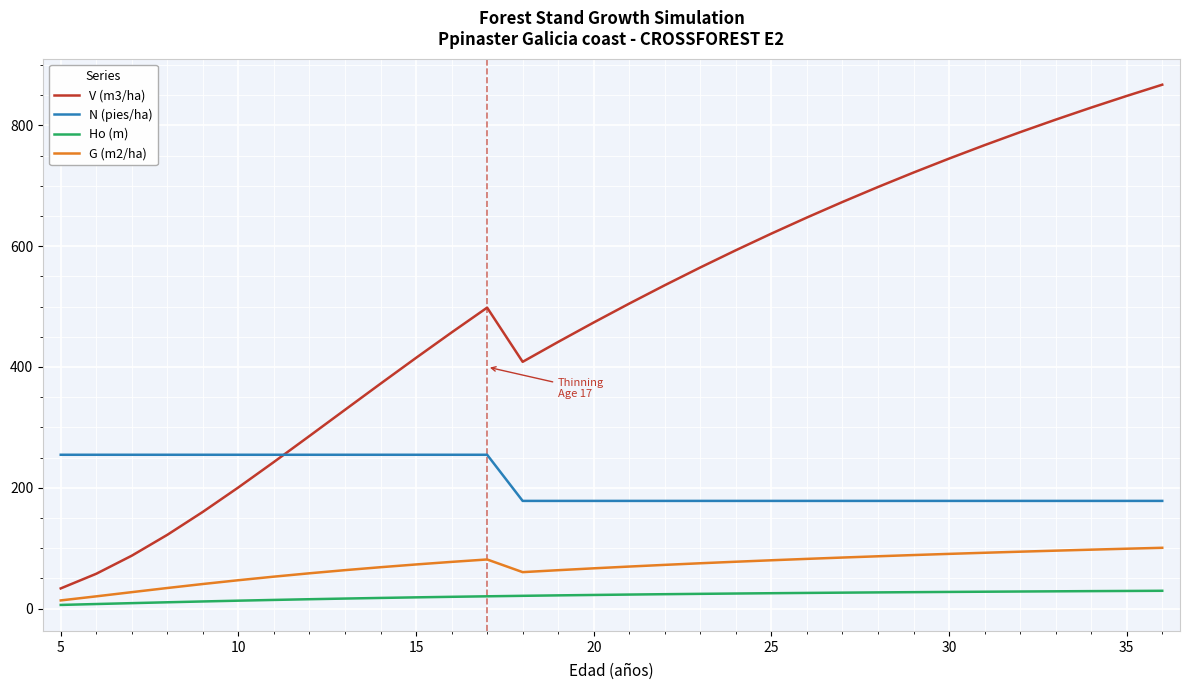

Which series has the largest range (max minus min)?

V (m3/ha)